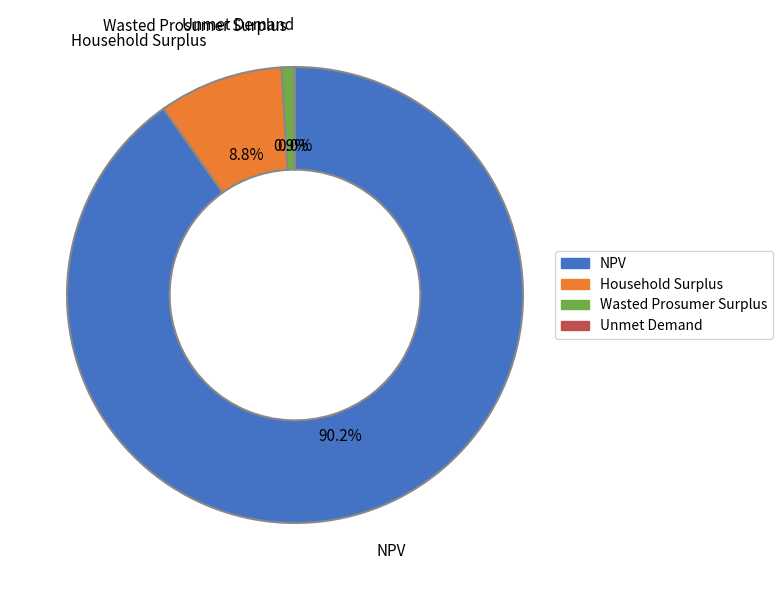

What percentage is the NPV slice, to the nearest percent?

90%